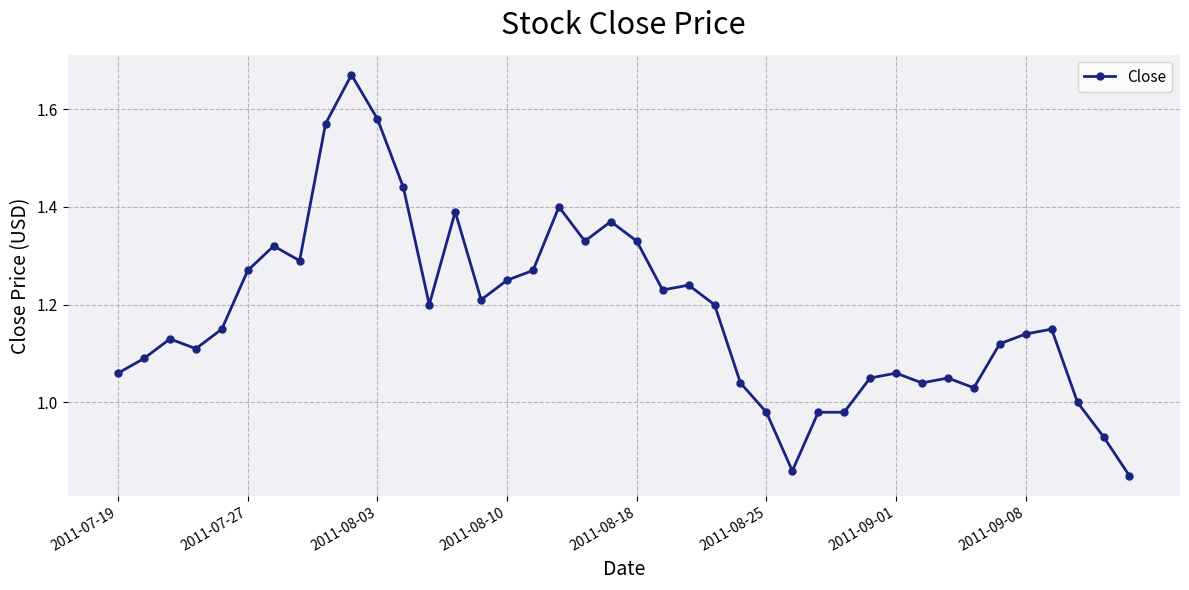

What is the difference between the second highest and second lowest values?

0.7